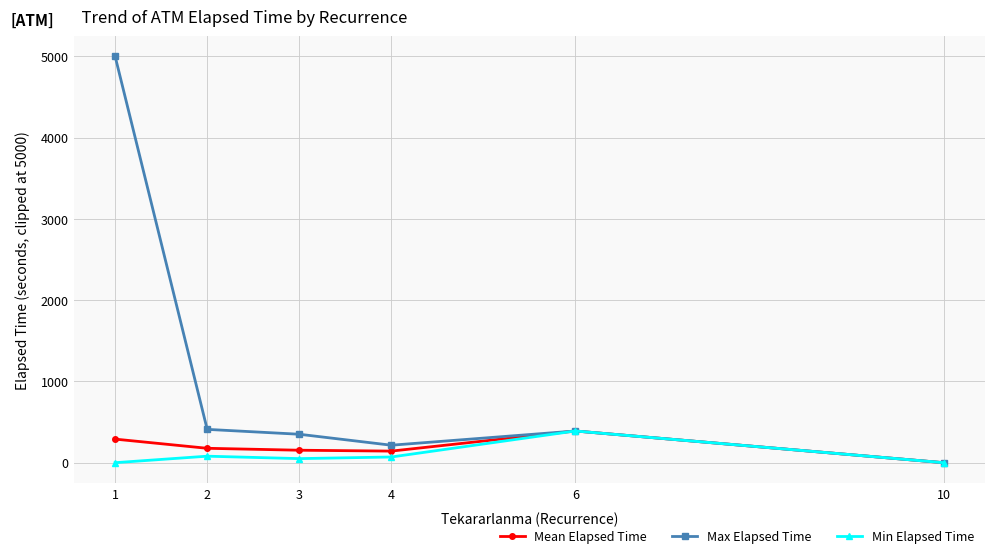

What is the value of the Max Elapsed Time point at the 1st from the left?

5000.0